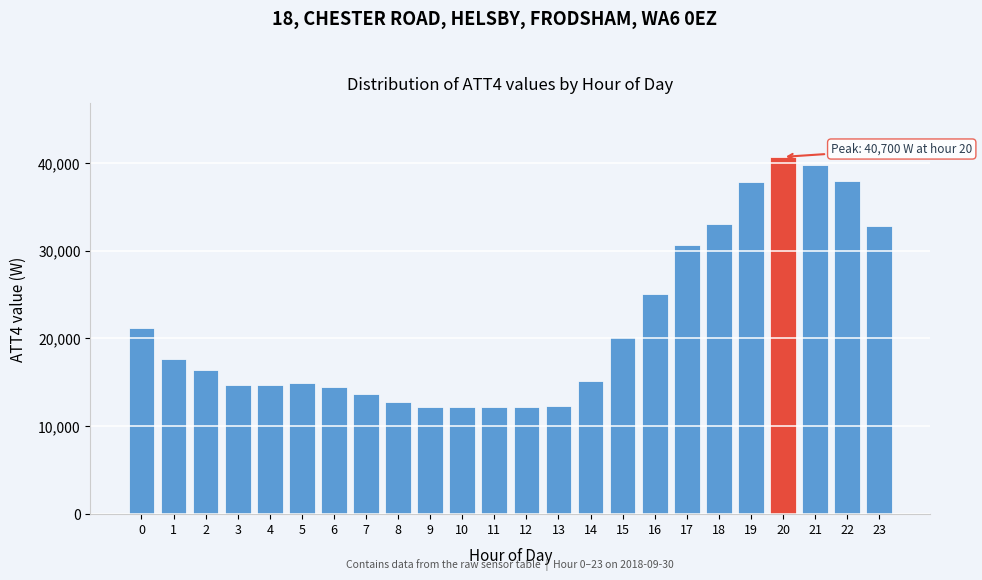

The value at 15 is 20100. True or false?

True